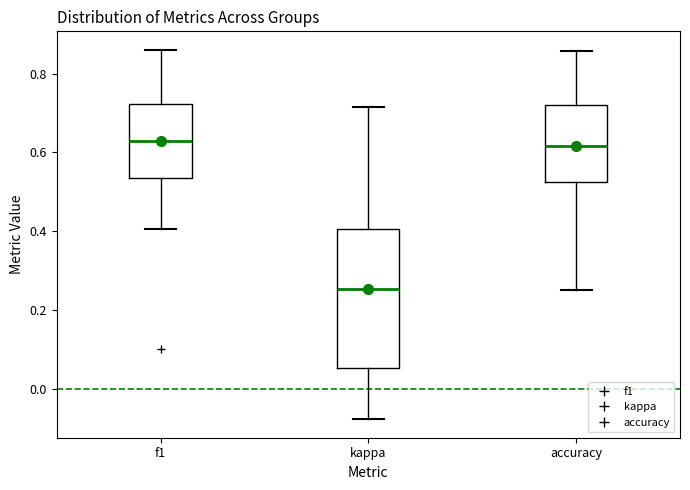

Which box is the tallest, from its lower edge to its upper edge?

kappa